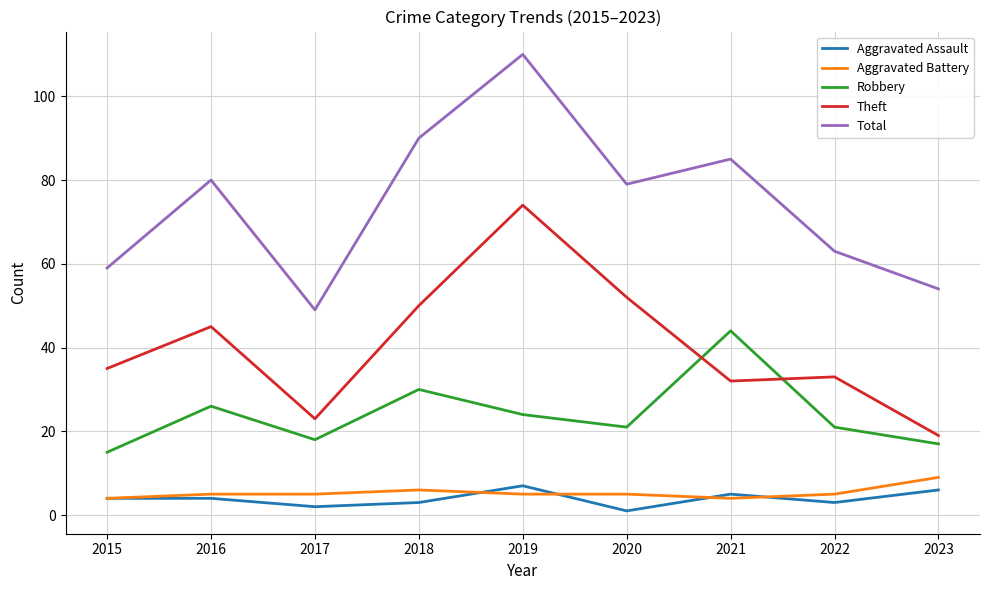

At how many categories does at least one series exceed 58?

7